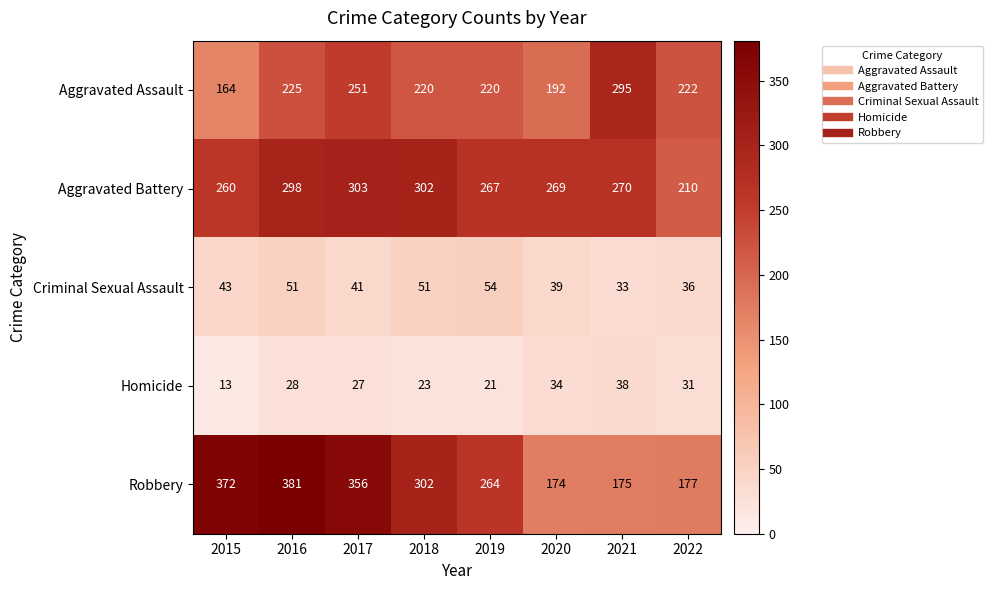

What is the average value of the Aggravated Battery series?

272